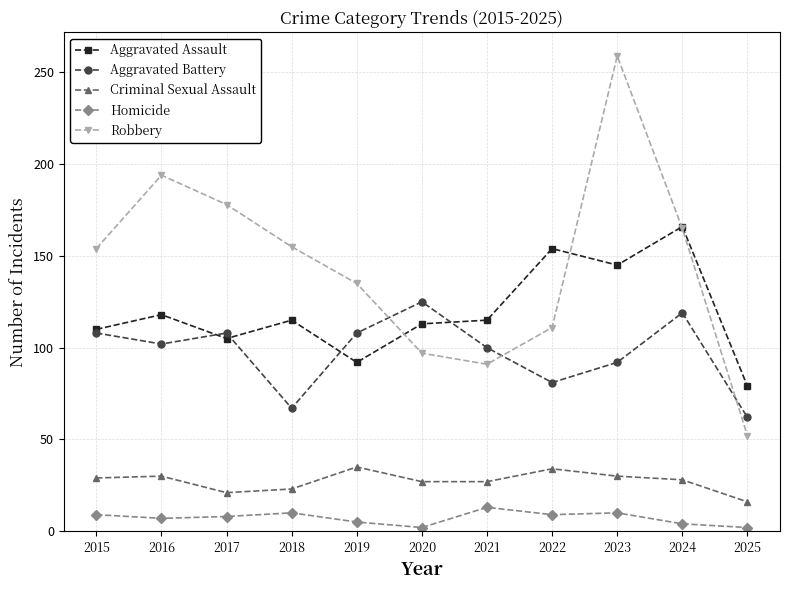

At which label does Aggravated Assault first exceed 115?

2016